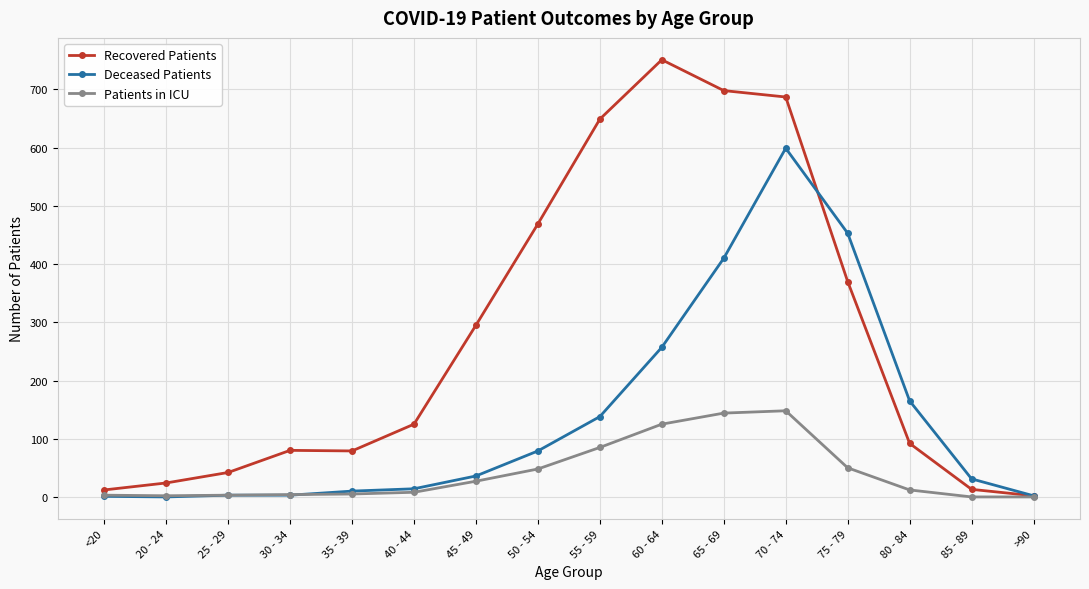

Is it true that Deceased Patients equals 257 at 60 - 64?

True